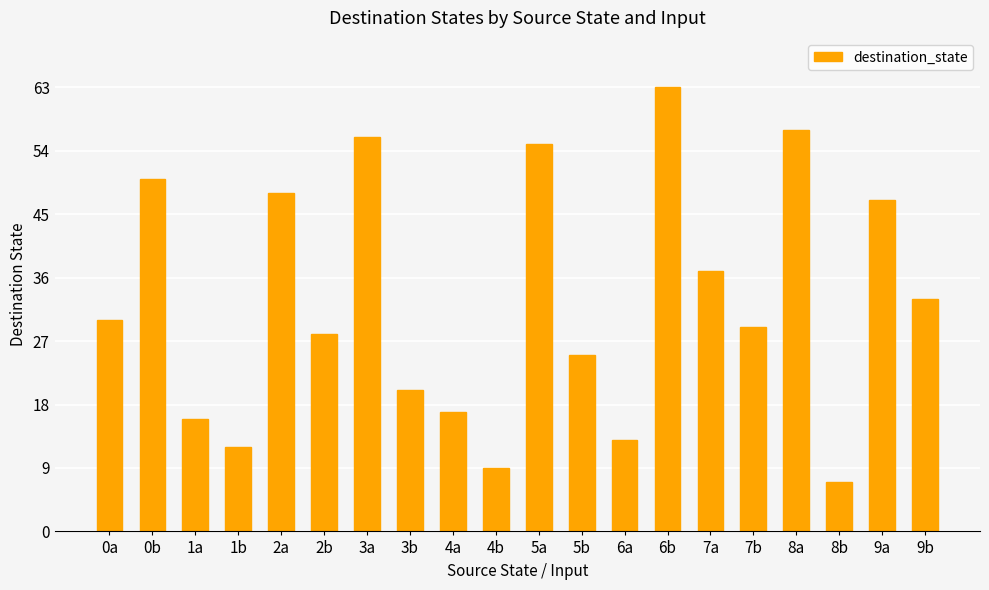

What is the smallest value displayed?

7